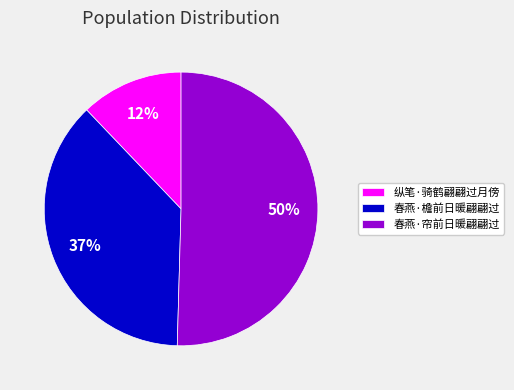

What is the ratio of the value at 春燕·帘前日暖翩翩过 to the value at 纵笔·骑鹤翩翩过月傍?

4.2